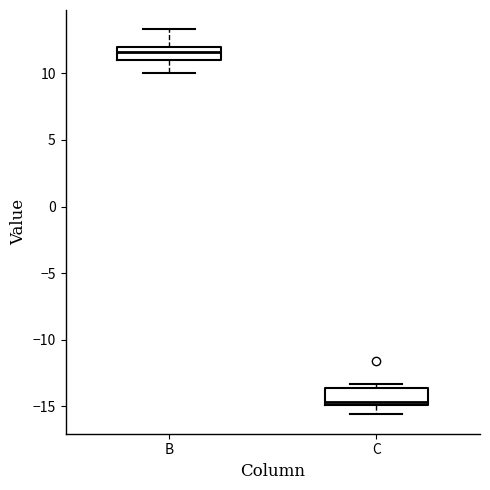

Where does the median line of the box for B sit on the y-axis? The values are not printed on the chart, so give them approximately, as read against the axis.

11.5